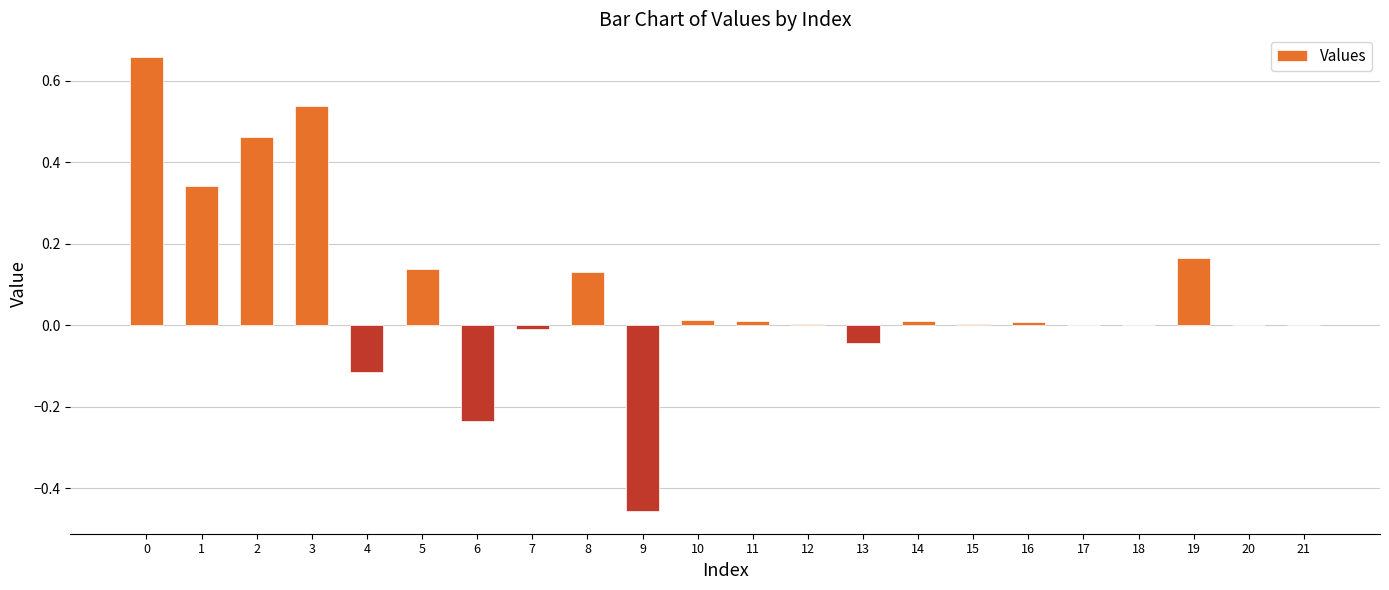

Count the number of categories in the chart.

22